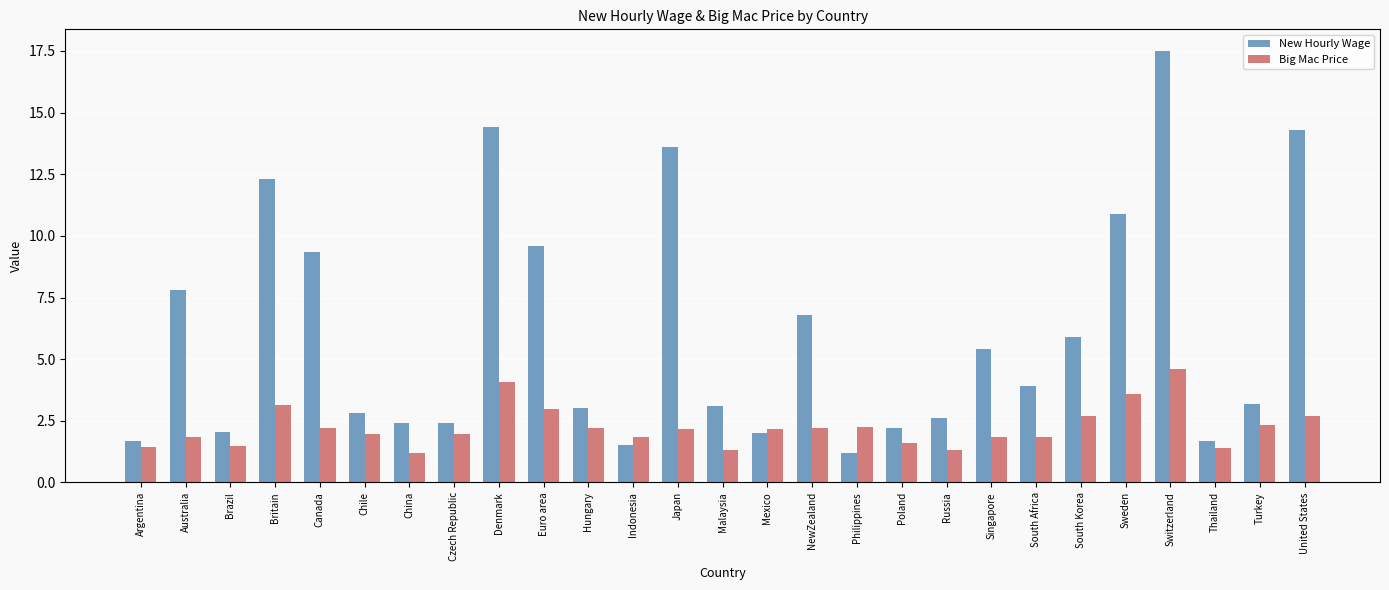

What is the value of the Big Mac Price bar at the 16th from the left?

2.2